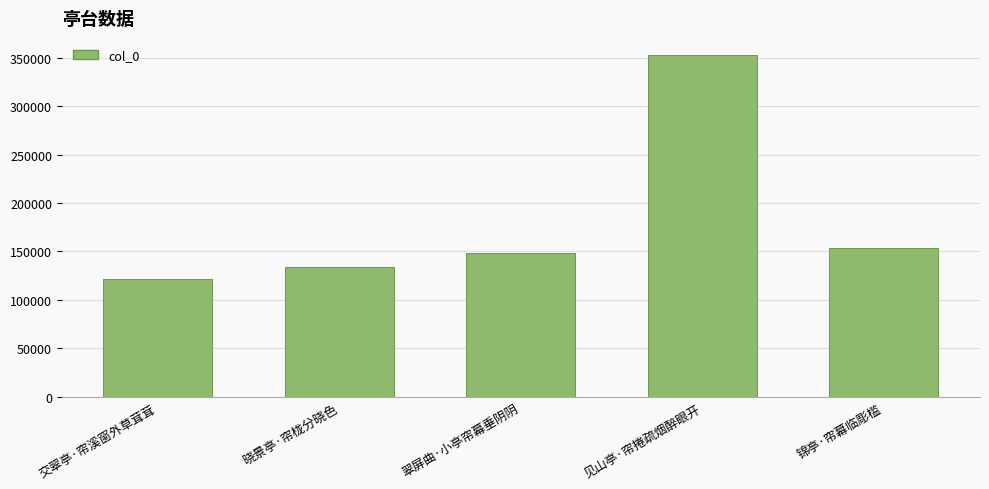

Between 交翠亭·帘溪窗外草茸茸 and 锦亭·帘幕临彫槛, which is larger?

锦亭·帘幕临彫槛